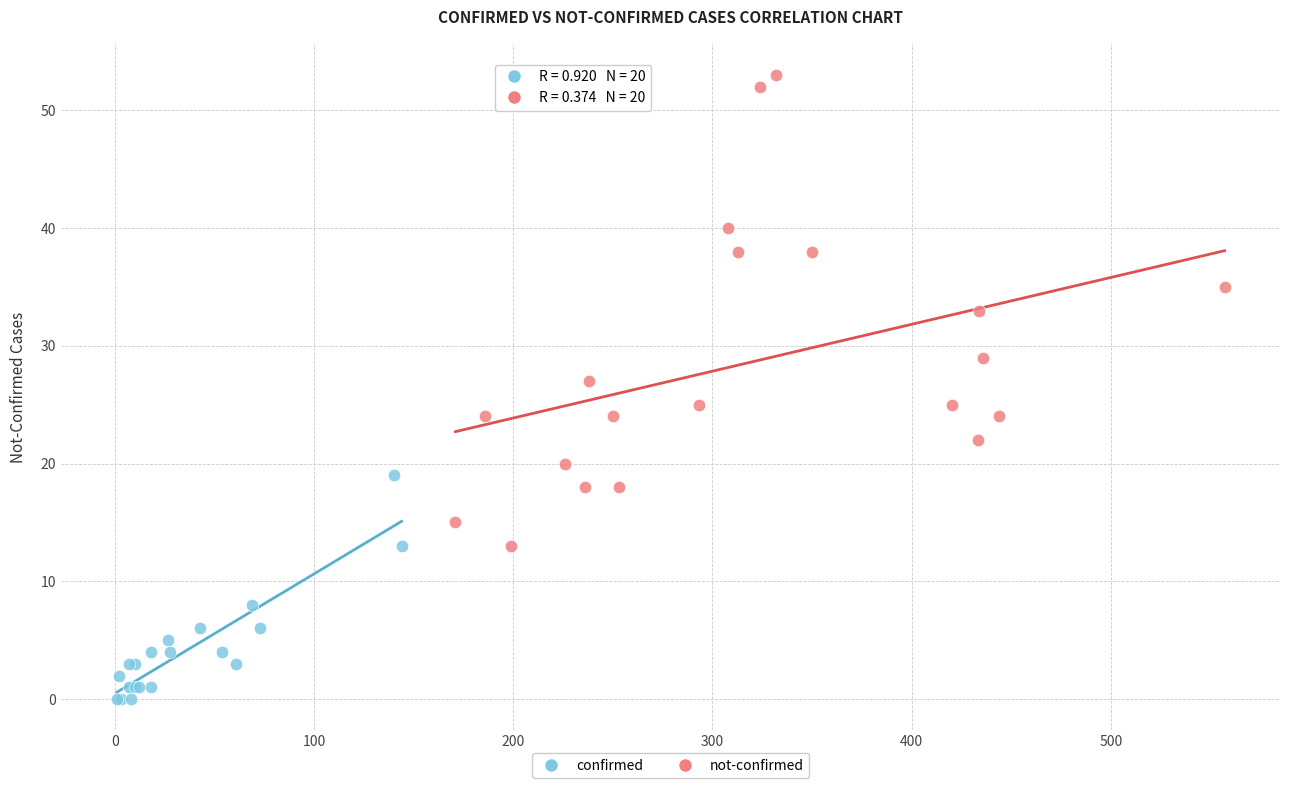

What are all the series names shown in the legend?

confirmed, not-confirmed